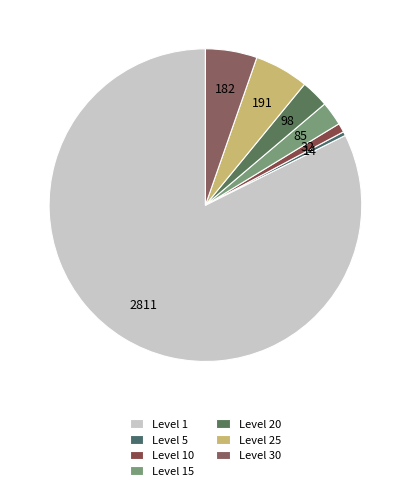

Is there any slice that represents more than half of the pie?

Yes